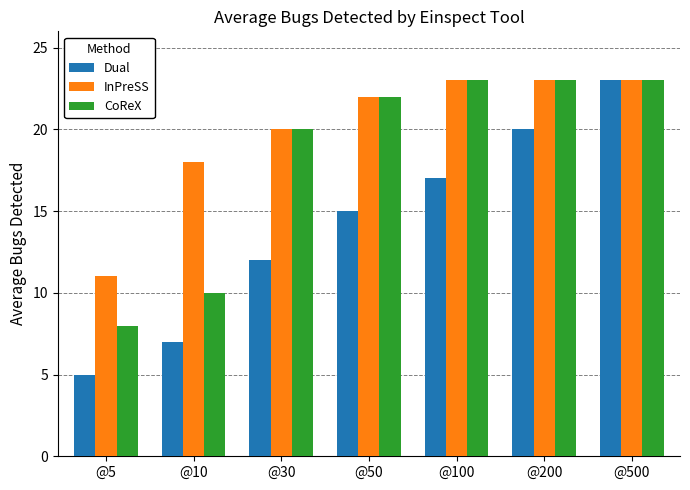

Which series has the largest total across all categories?

InPreSS